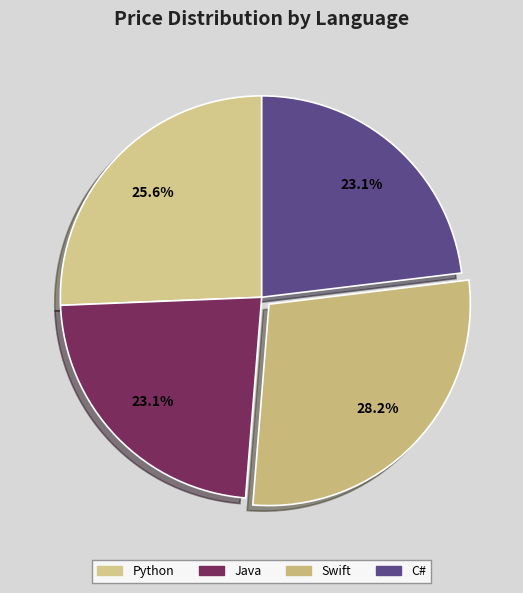

Which has a higher value, Swift or Java?

Swift